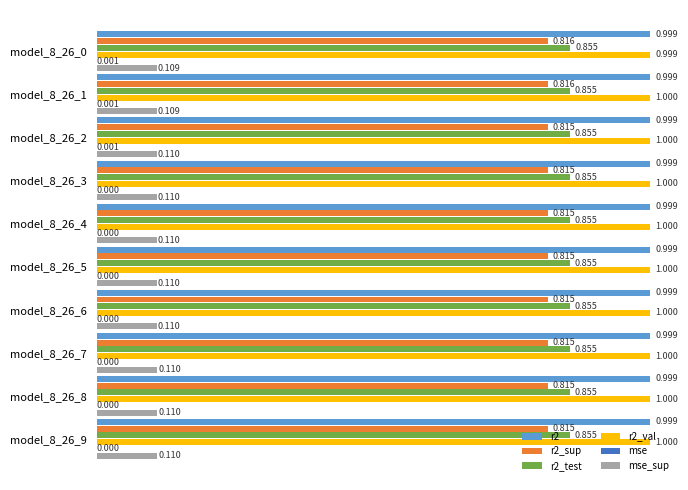

Is the value of r2_test at model_8_26_7 greater than the value of r2_sup at model_8_26_0?

Yes